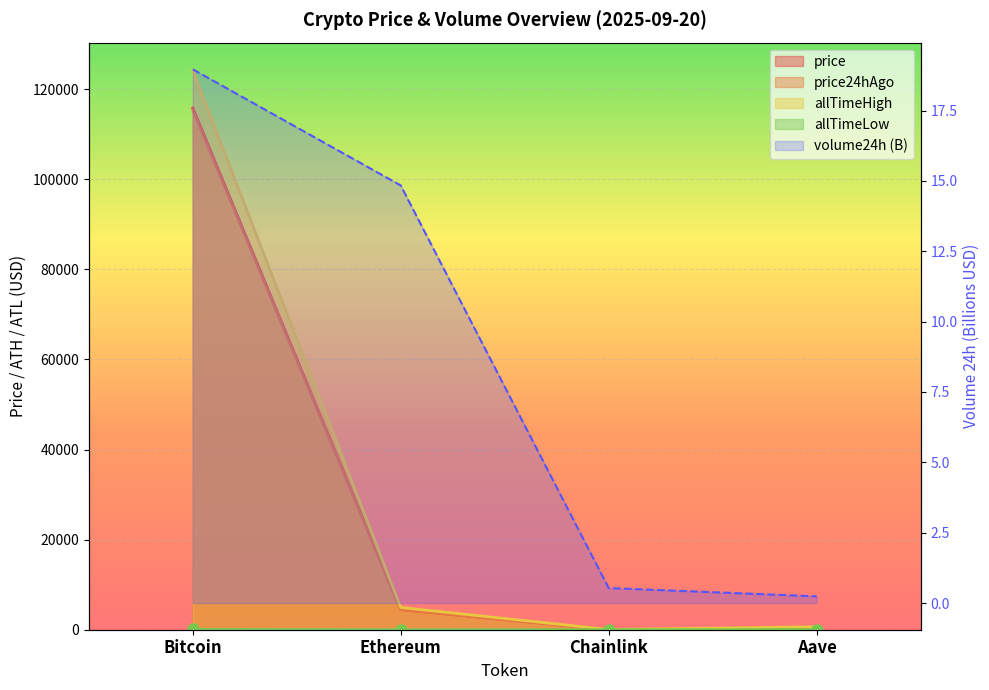

What is the sum of the price24hAgo values at Bitcoin and Aave?

115747.5